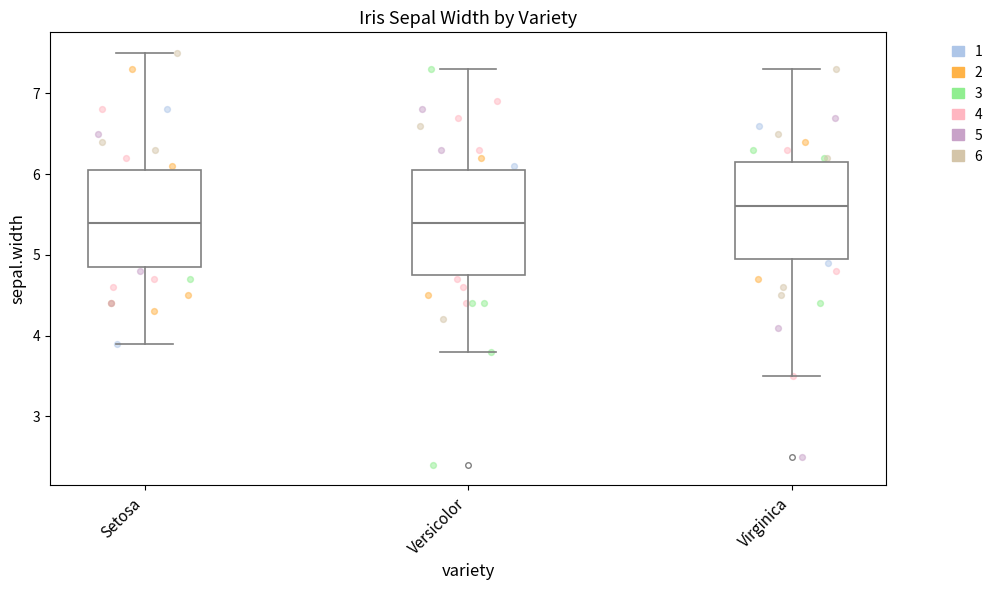

Reading left to right, transcribe this box plot: for each box, give where its median line is, the range the box spans, and where its two whiskers end, as read against the y-axis. The values are not printed on the chart, so give them approximately, as read against the axis.

Setosa: median 5.4, box 4.9 to 6.1, whiskers 3.9 to 7.5
Versicolor: median 5.4, box 4.8 to 6.1, whiskers 3.8 to 7.3
Virginica: median 5.6, box 5.0 to 6.2, whiskers 3.5 to 7.3